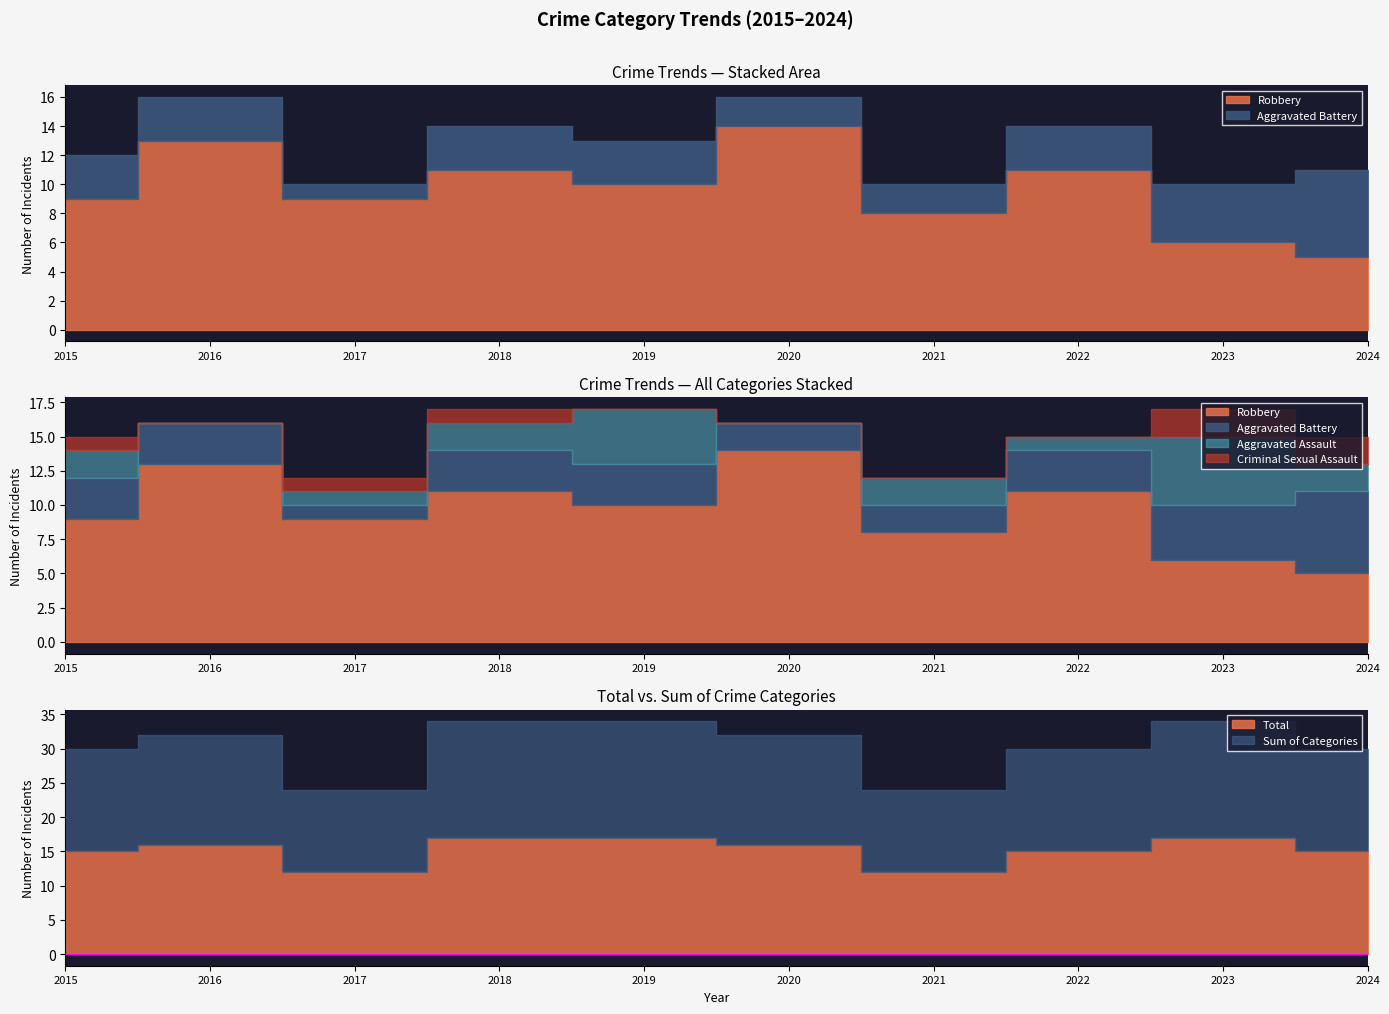

Which series has the largest range (max minus min)?

Robbery